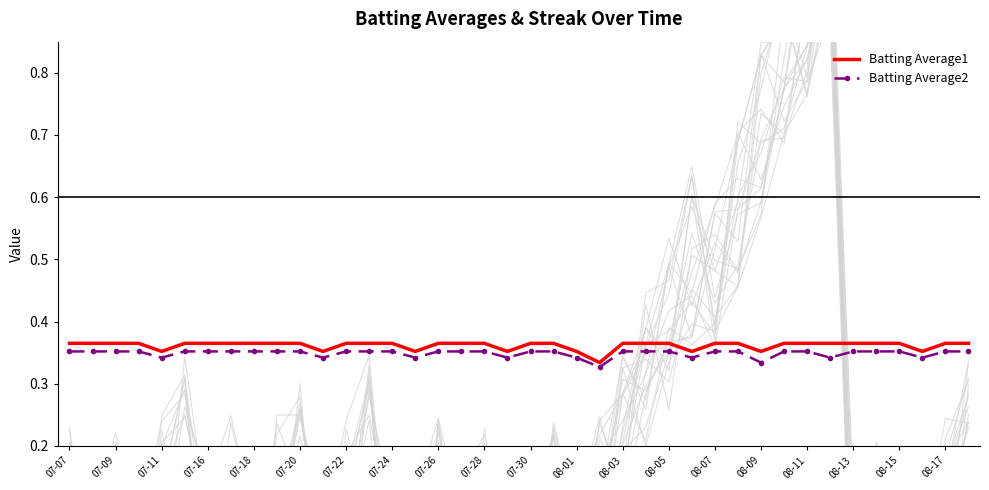

True or false: Batting Average1 and Batting Average2 intersect in this chart.

False